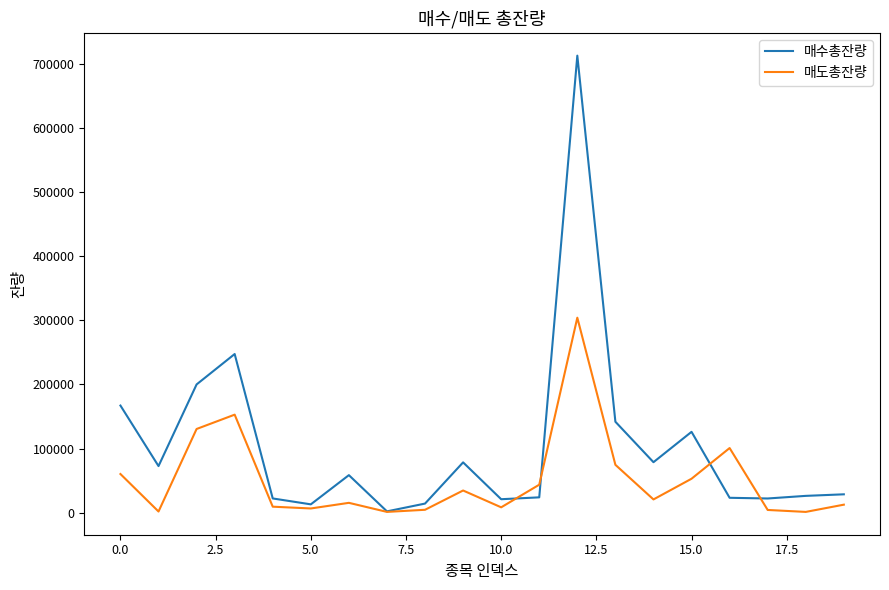

Which series has the largest total across all categories?

매수총잔량